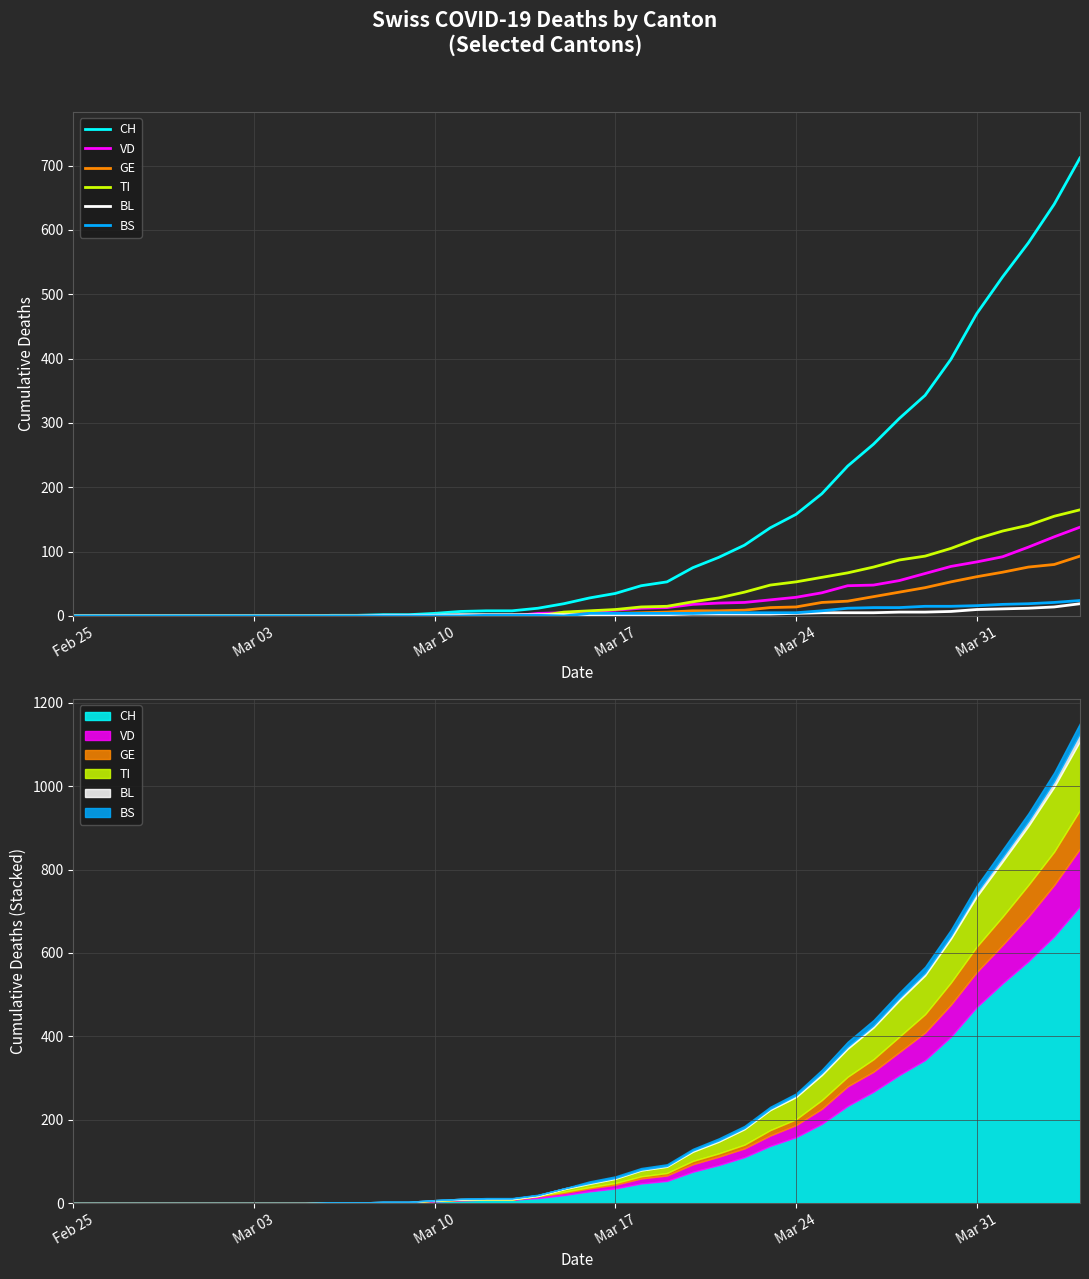

The value of GE at Mar 31 is 13. True or false?

False